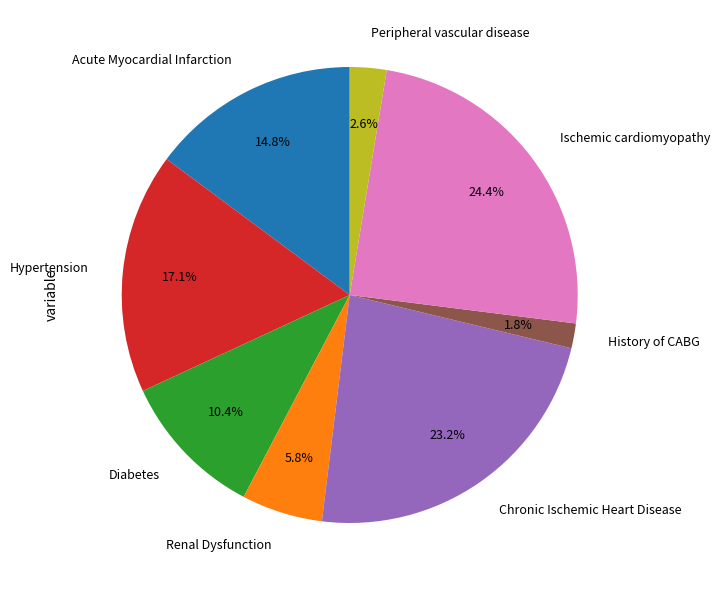

To the nearest percent, what is the difference between the largest and smallest slice percentages?

23%